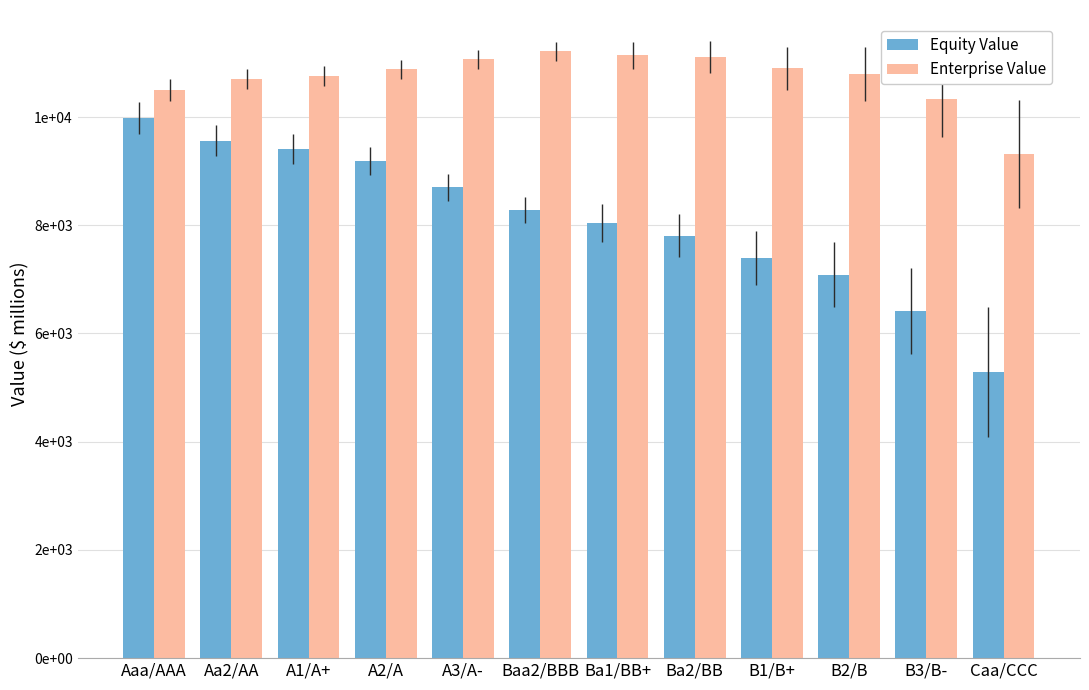

At B2/B, list the series in order from smallest to largest.

Equity Value, Enterprise Value